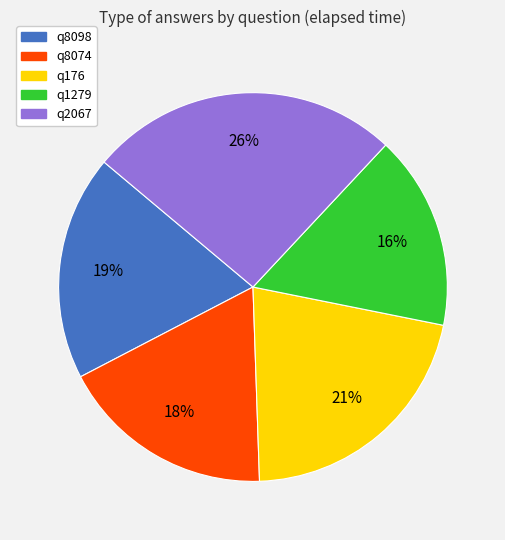

Is q2067 the majority of the pie?

No